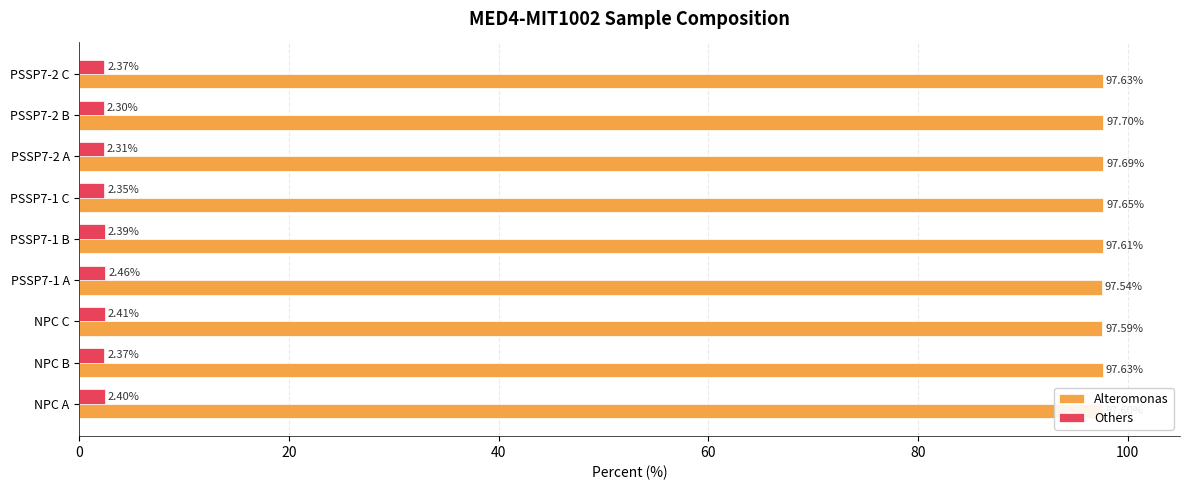

What is the total value across all series at PSSP7-2 C?

100.0